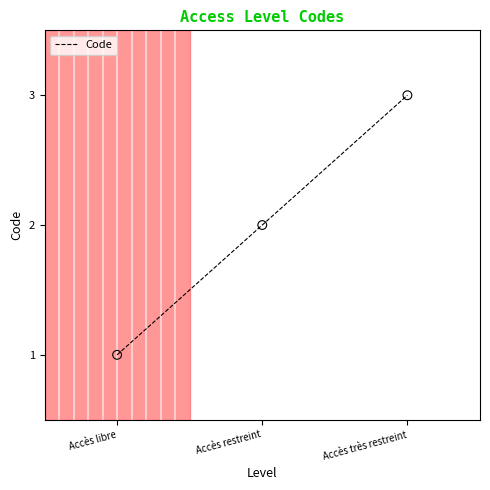

What is the change in value from Accès libre to Accès très restreint?

+2